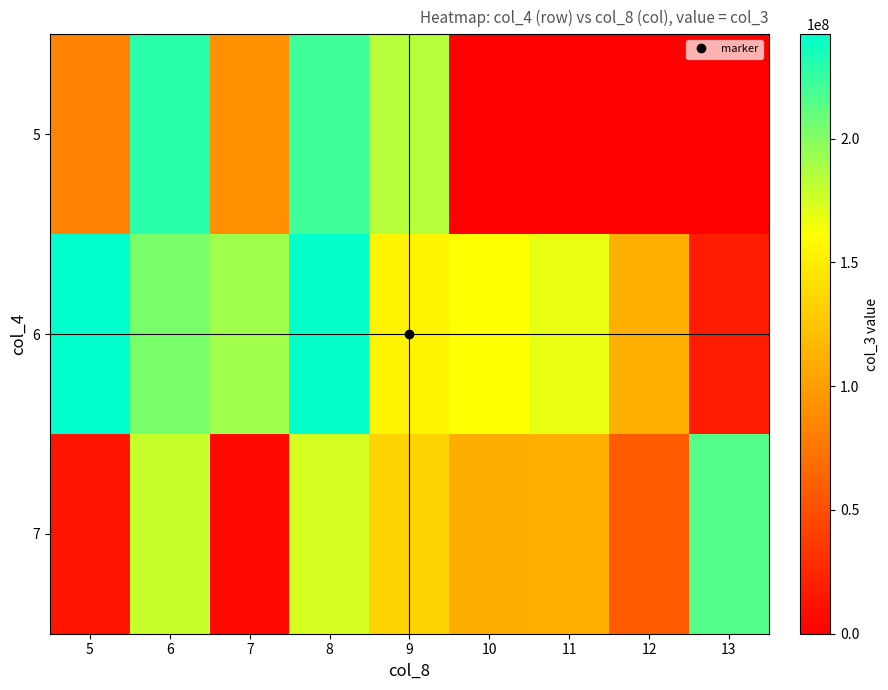

Between 7 and 10, which series saw the biggest shift?

7